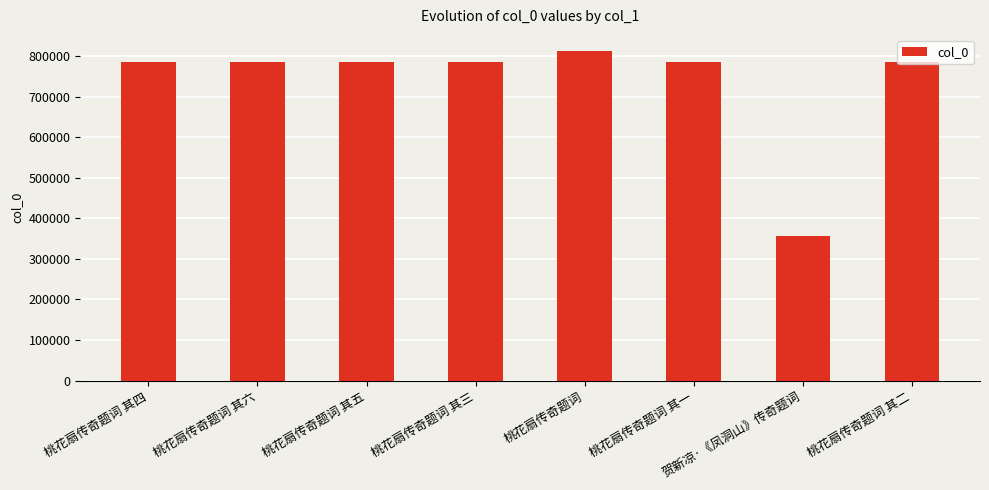

What is the value of the 3rd bar from the left?

785342